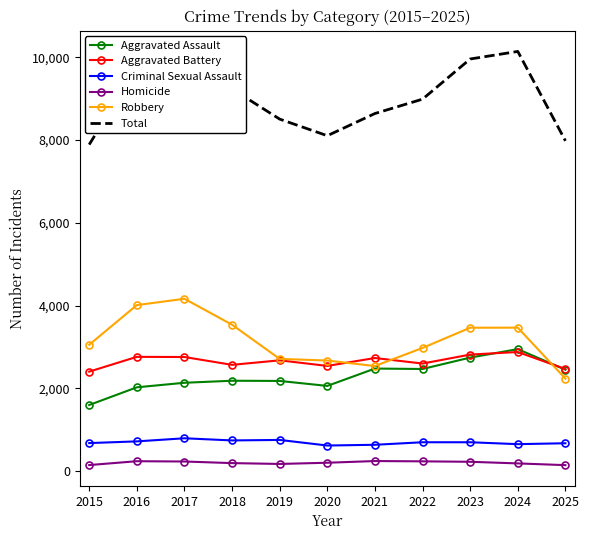

Which series has the widest spread of values?

Total